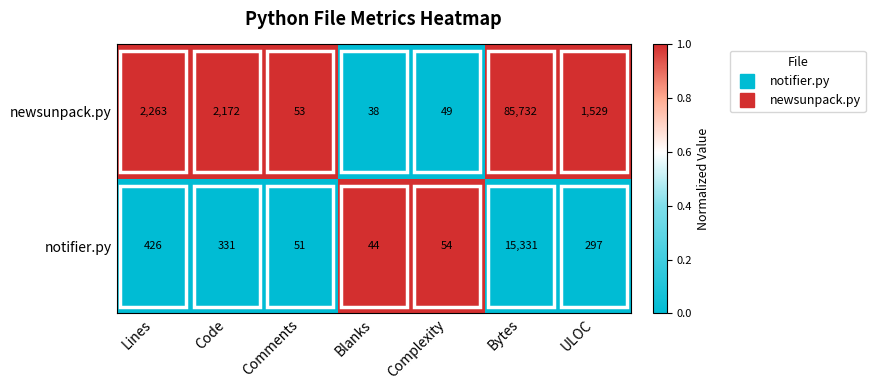

List the series in order of their peak value, highest first.

newsunpack.py, notifier.py